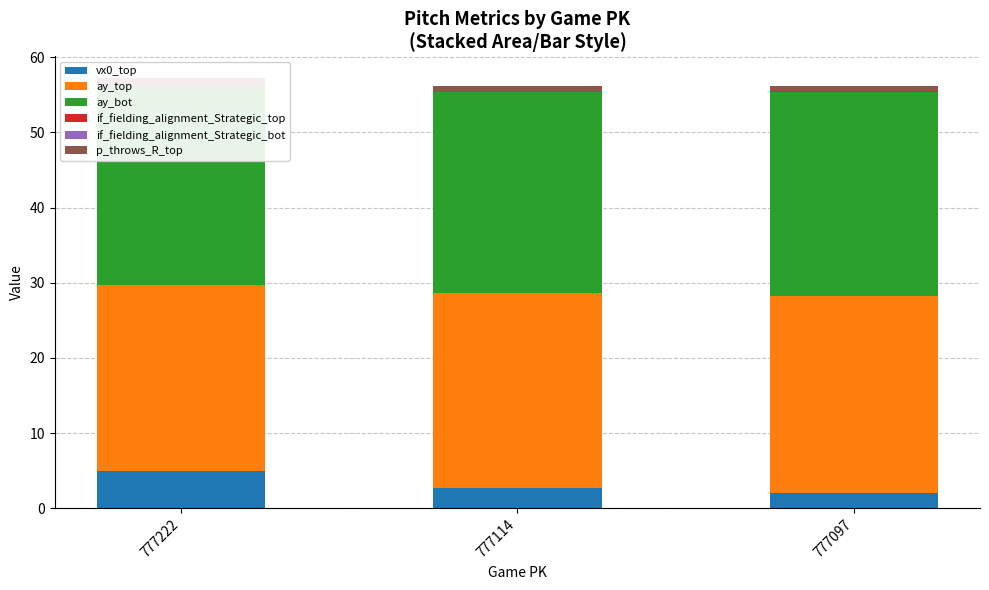

What is the sum of the ay_bot values at 777097 and 777222?

53.5